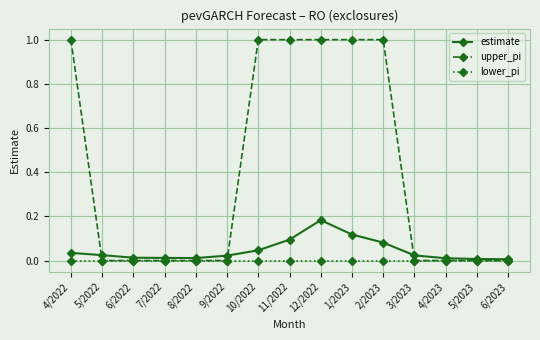

True or false: estimate has more than 0 interior local peaks.

True